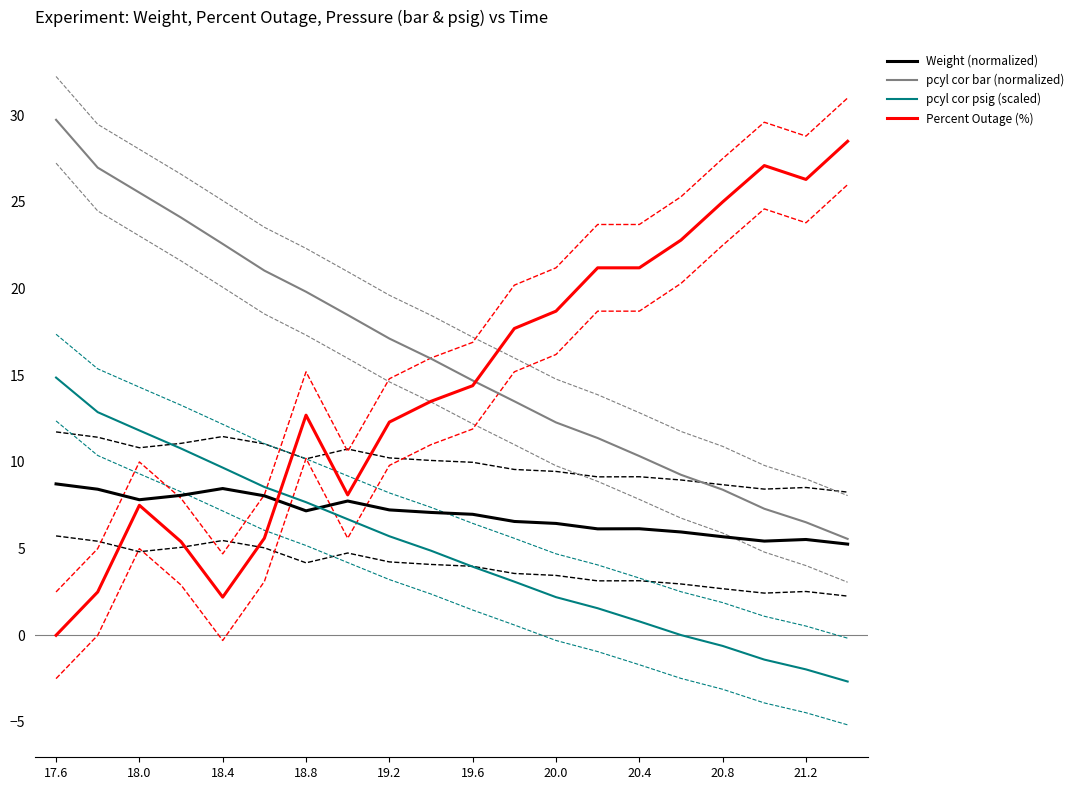

True or false: pcyl cor psig (scaled) has a value of 25.0 at 17.6.

False